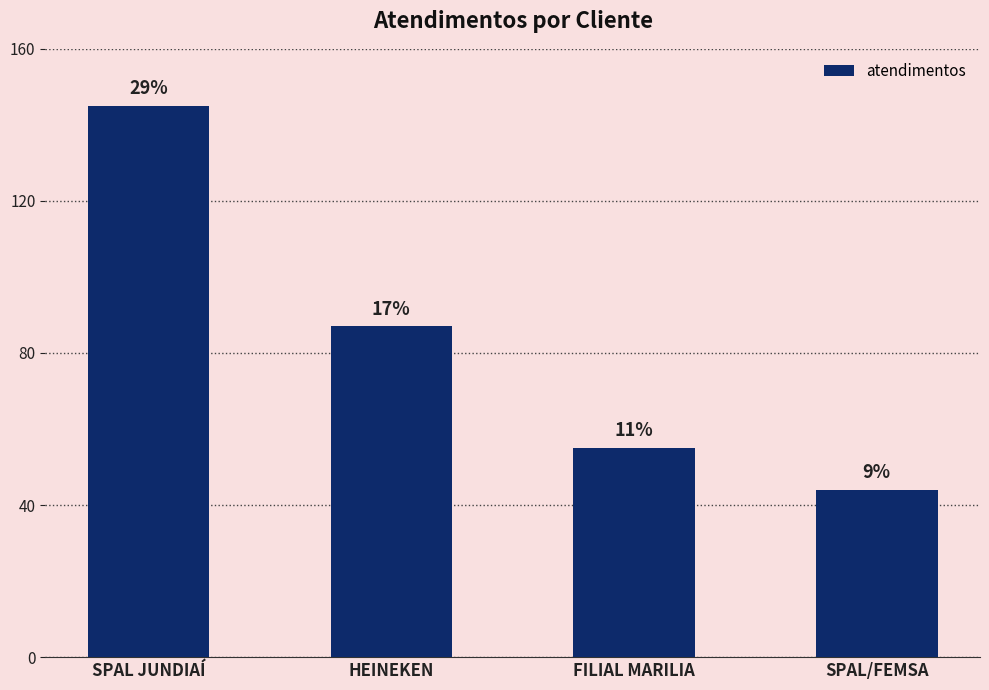

True or false: the data shows 54 at SPAL JUNDIAÍ.

False